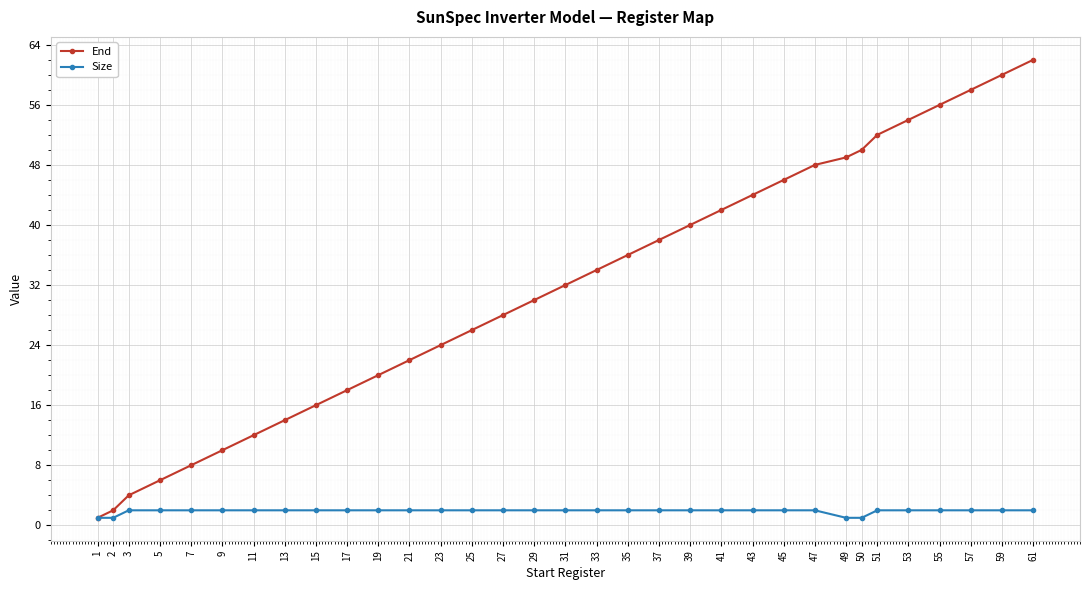

What is the average value of the Size series?

2